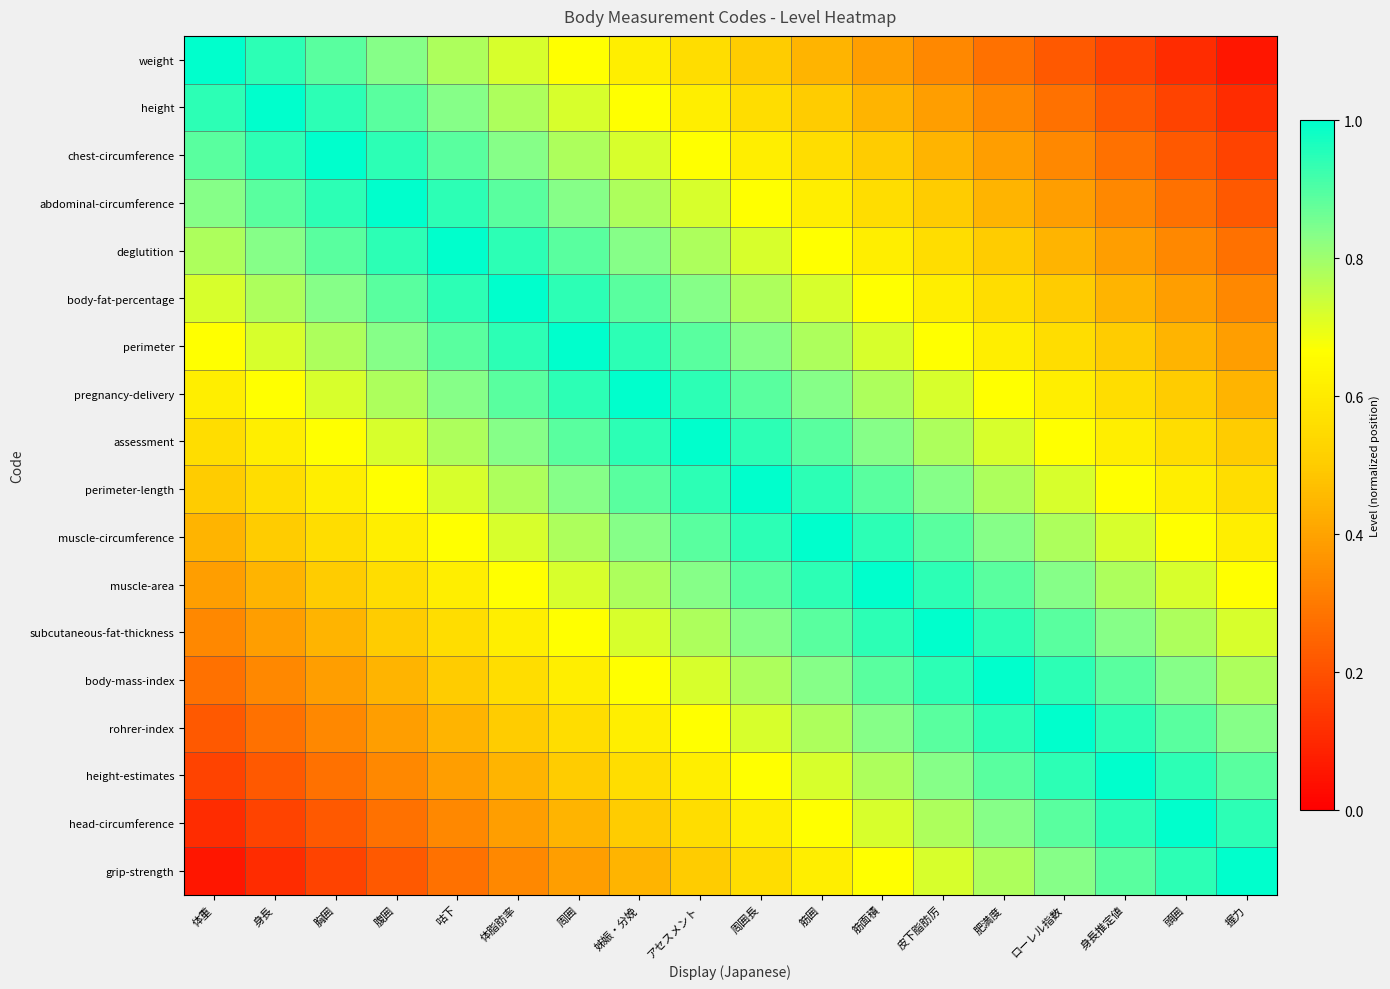

Between 体重 and 頭囲, which series saw the biggest shift?

weight